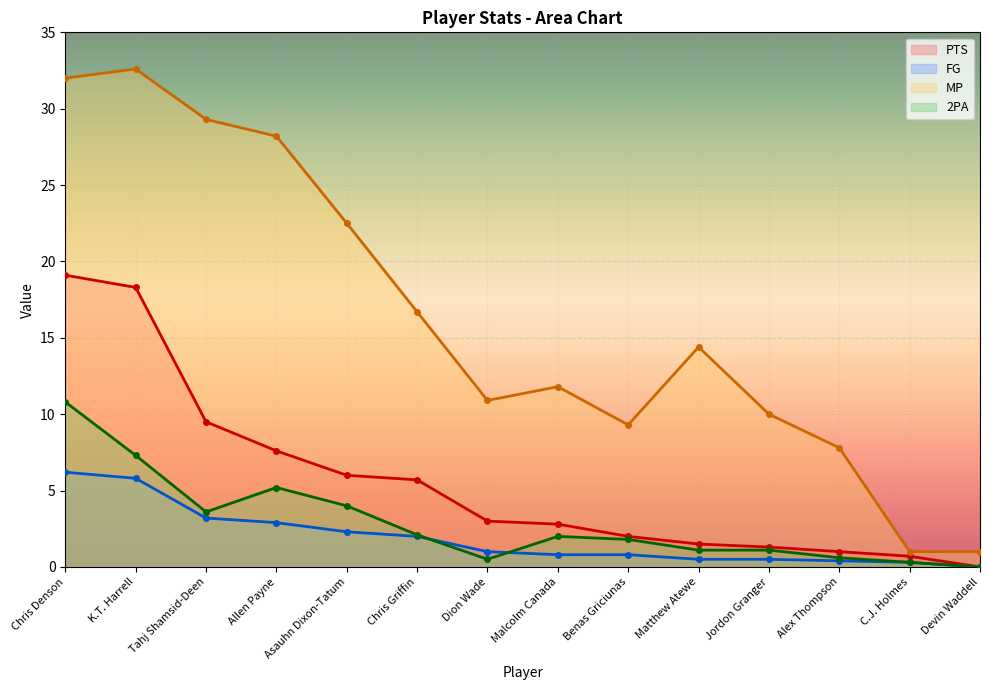

What are all the series names shown in the legend?

PTS, FG, MP, 2PA